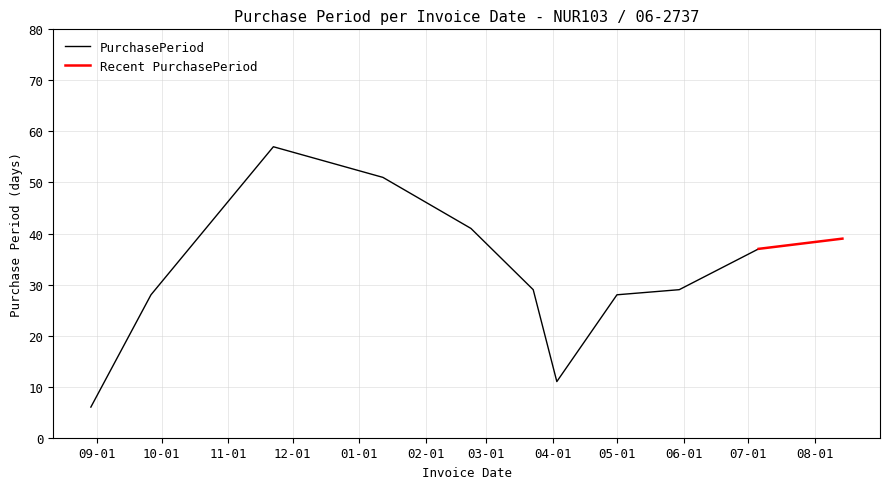

Reading left to right, list all the values displayed in this chart.

6	28	57	51	41	29	11	28	29	37	39